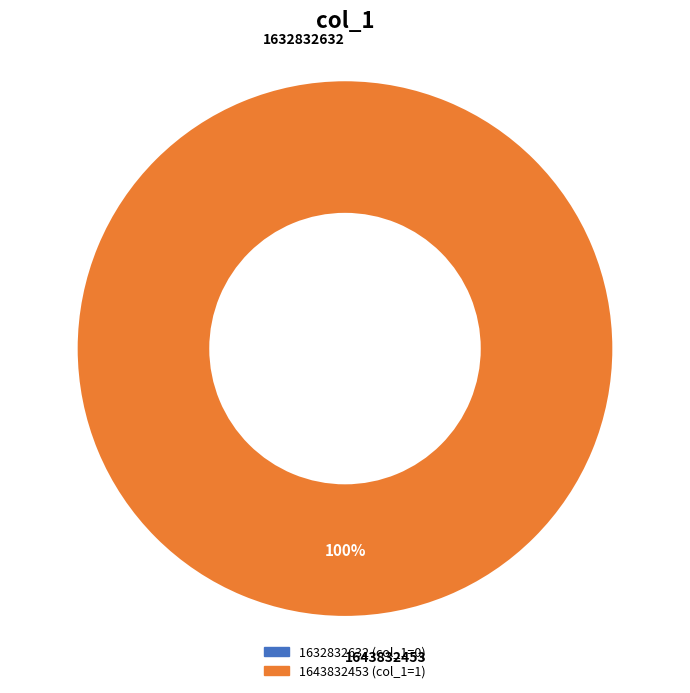

To the nearest percent, what portion does 1643832453 represent?

100%